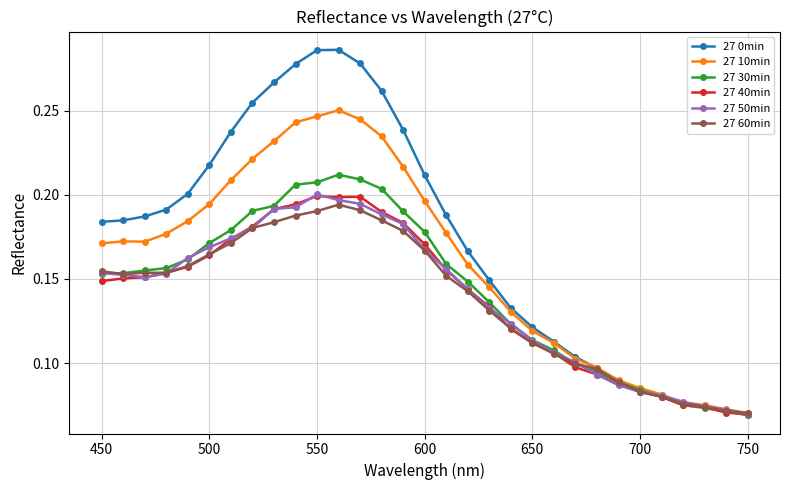

Count the 27 60min values in the range 0 to 1.

31